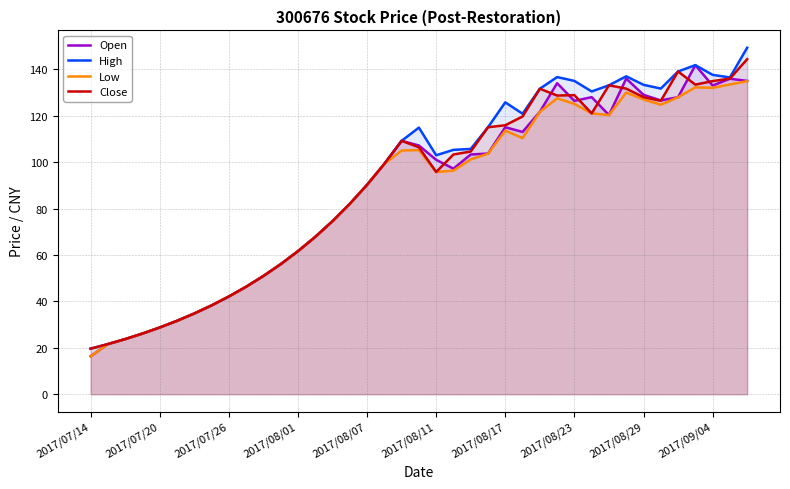

True or false: Close has a value of 128.0 at 2017/08/29.

True